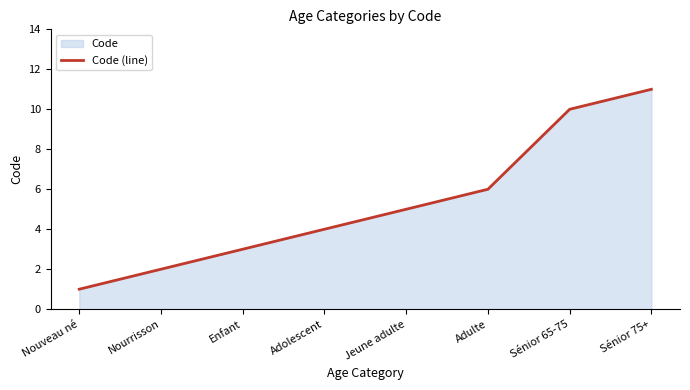

What is the difference between the values at Sénior 75+ and Nouveau né?

10